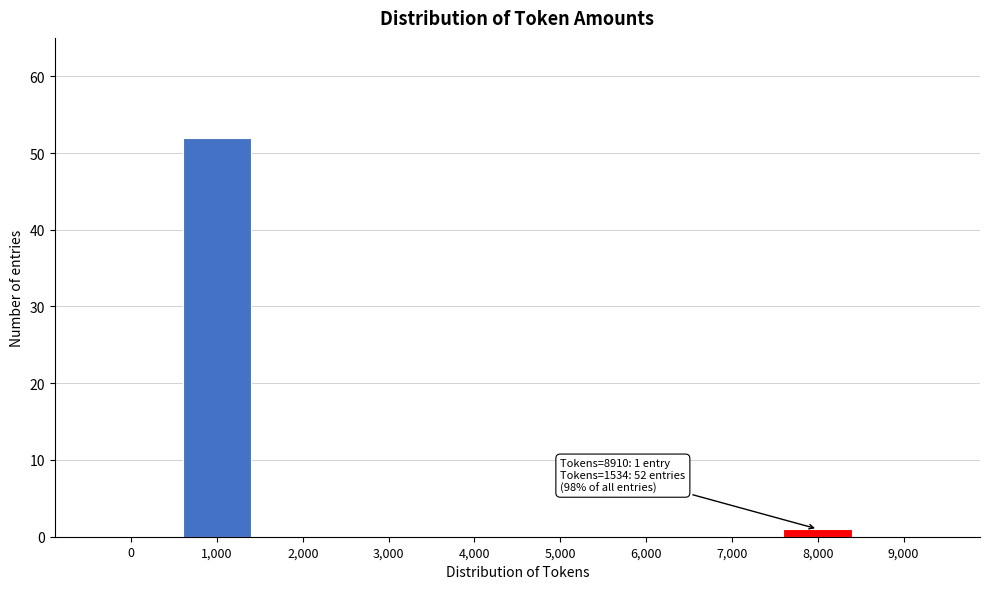

Reading left to right, transcribe all the data shown in this chart.

0=0	1,000=52	2,000=0	3,000=0	4,000=0	5,000=0	6,000=0	7,000=0	8,000=1	9,000=0